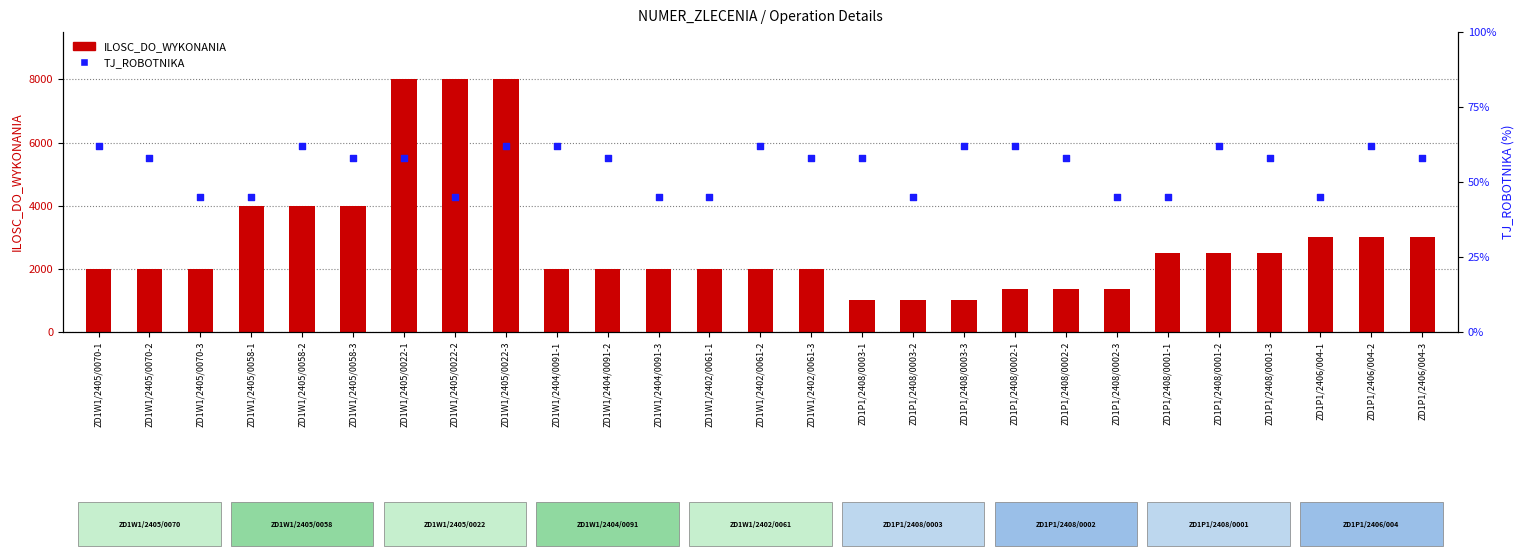

Is the value of ILOSC_DO_WYKONANIA at ZD1P1/2406/004-3 greater than the value of TJ_ROBOTNIKA at ZD1W1/2404/0091-1?

Yes